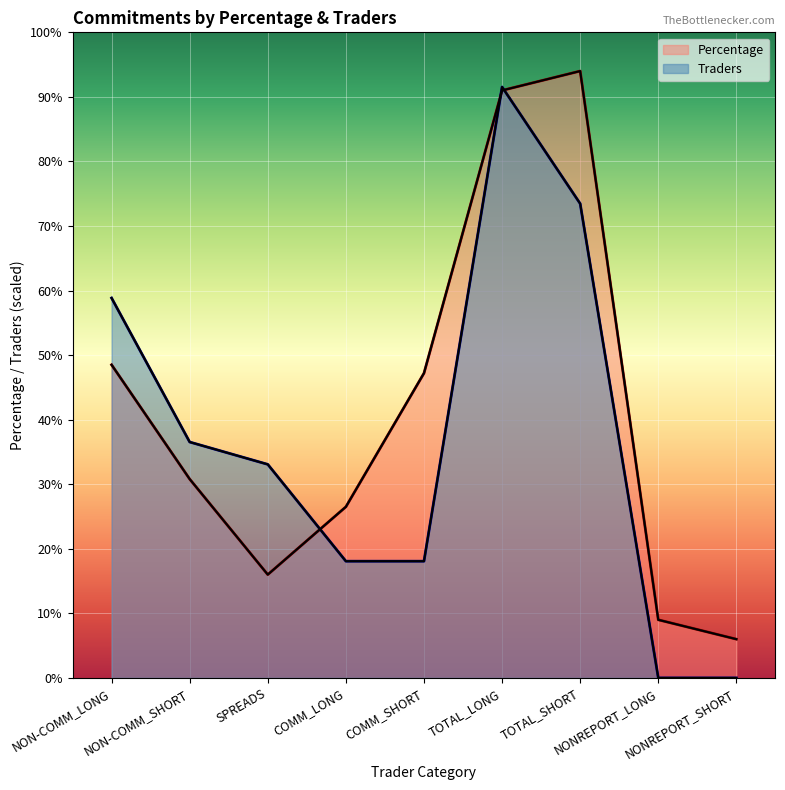

What are all the series names shown in the legend?

Percentage, Traders